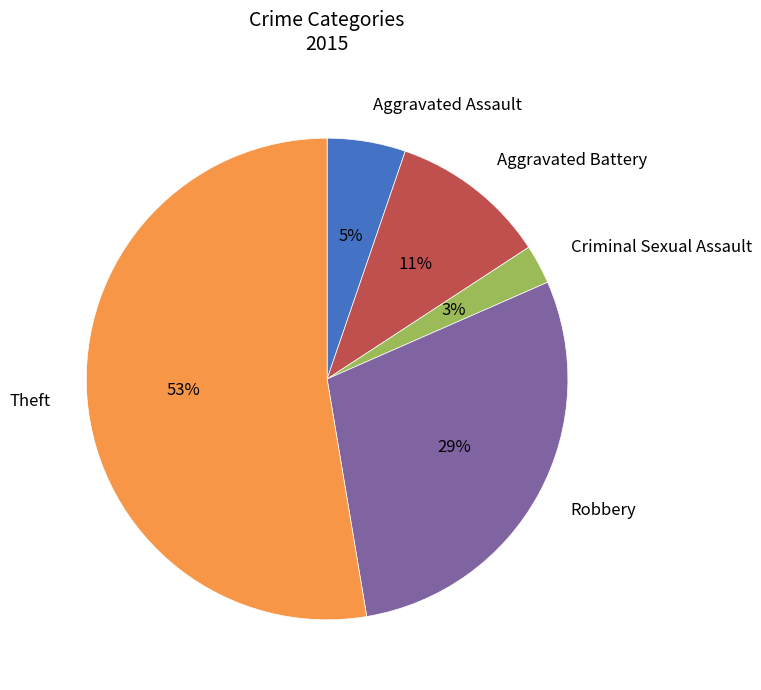

To the nearest percent, what is the average slice percentage?

20%